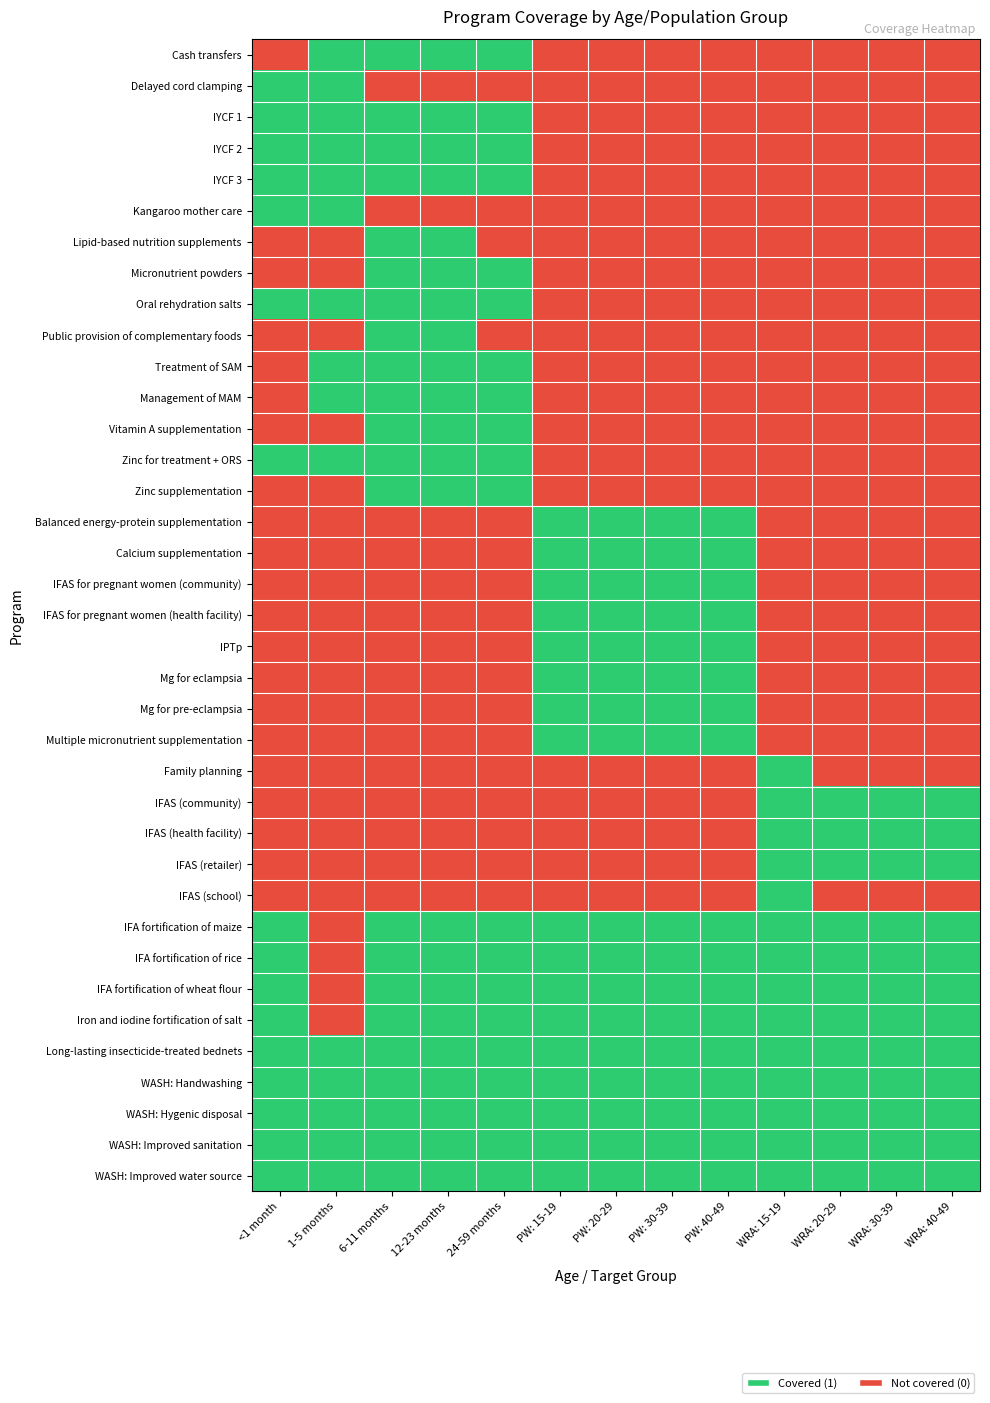

At which category is the sum across all series the highest?

6-11 months